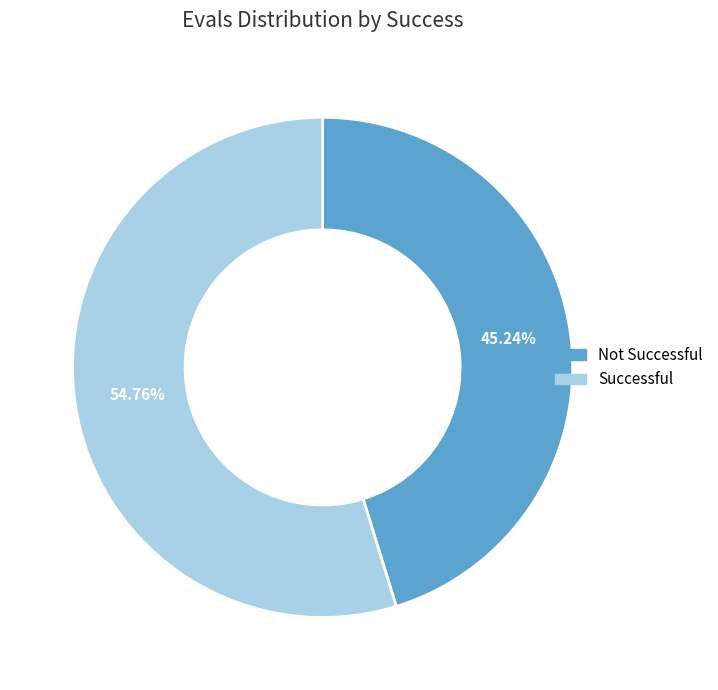

Is there a majority slice in this chart?

Yes